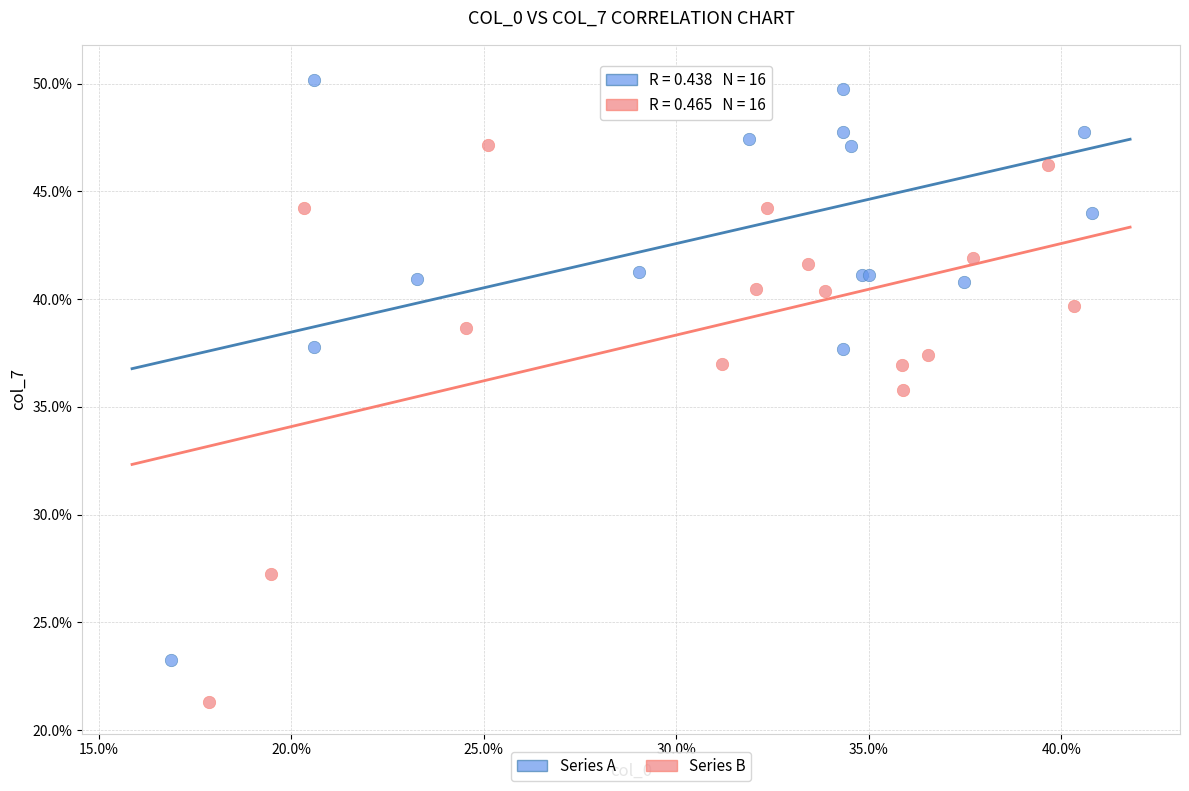

Which series reaches the minimum Y coordinate?

Series B